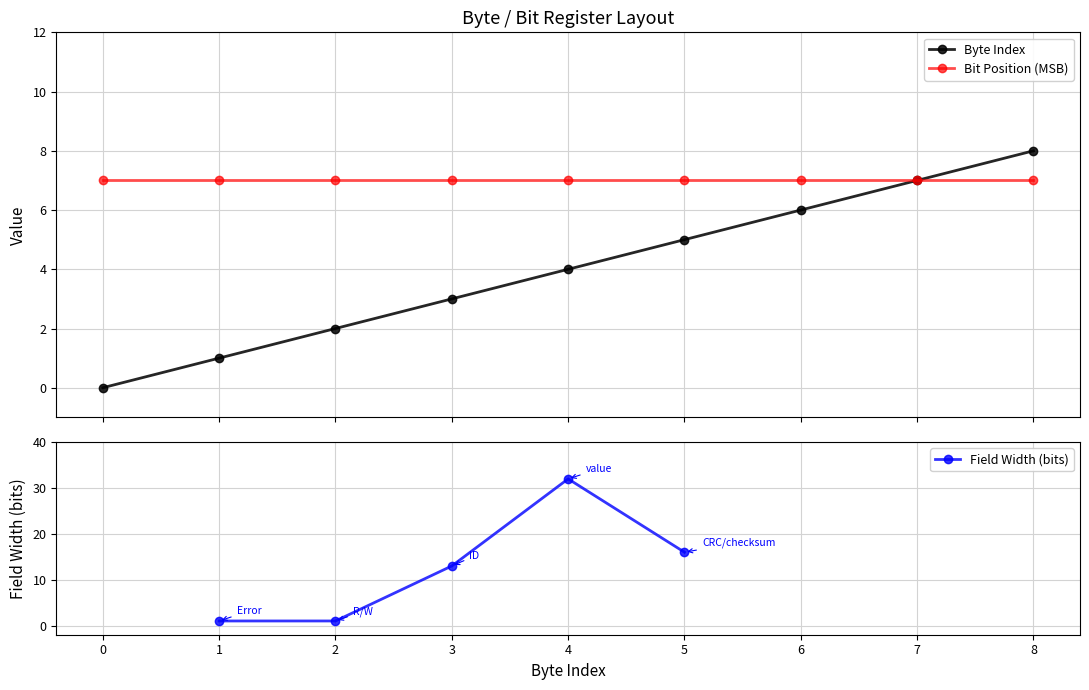

Where does the Byte Index series first go above 4?

5